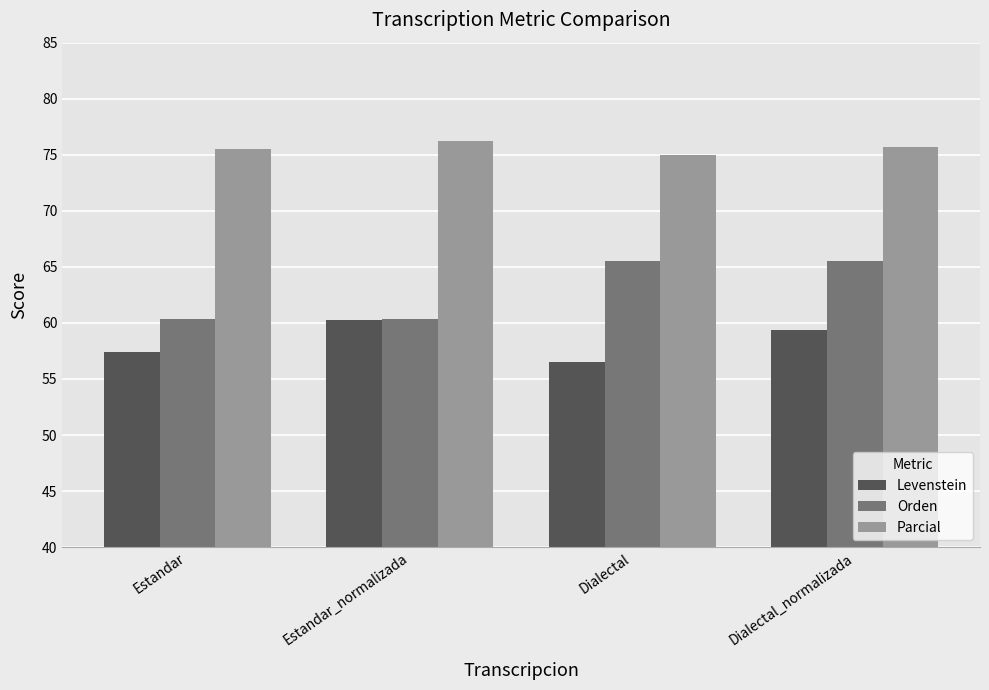

At which label does Levenstein first exceed 59?

Estandar_normalizada